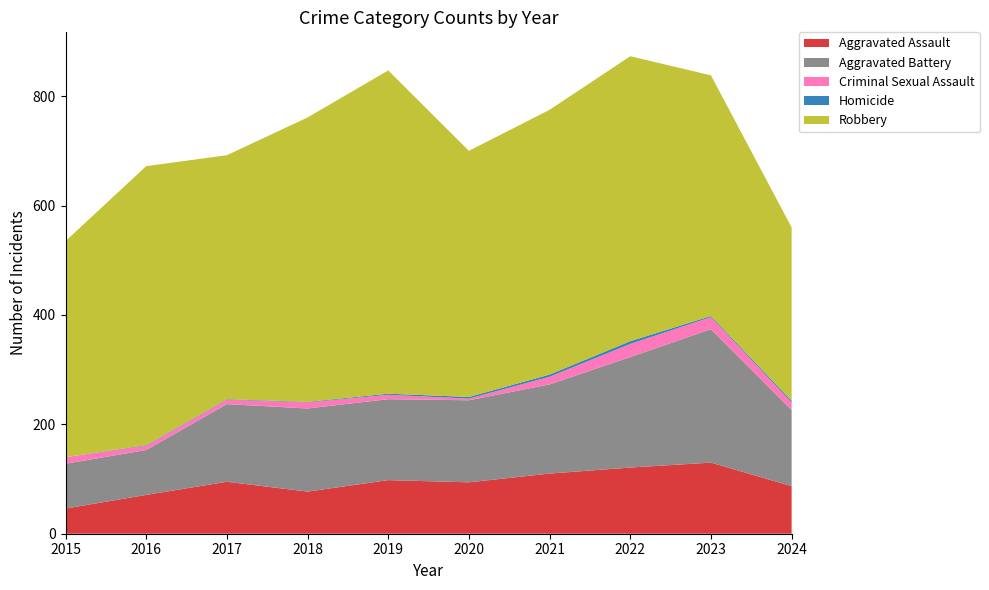

Reading right to left, what are all the values shown in this chart?

Aggravated Assault: 87	130	121	110	94	98	77	95	71	46
Aggravated Battery: 139	244	202	163	150	148	152	142	82	82
Criminal Sexual Assault: 14	22	24	14	3	8	11	8	8	12
Homicide: 3	2	5	4	3	2	1	1	1	0
Robbery: 317	440	521	484	450	591	520	446	510	395